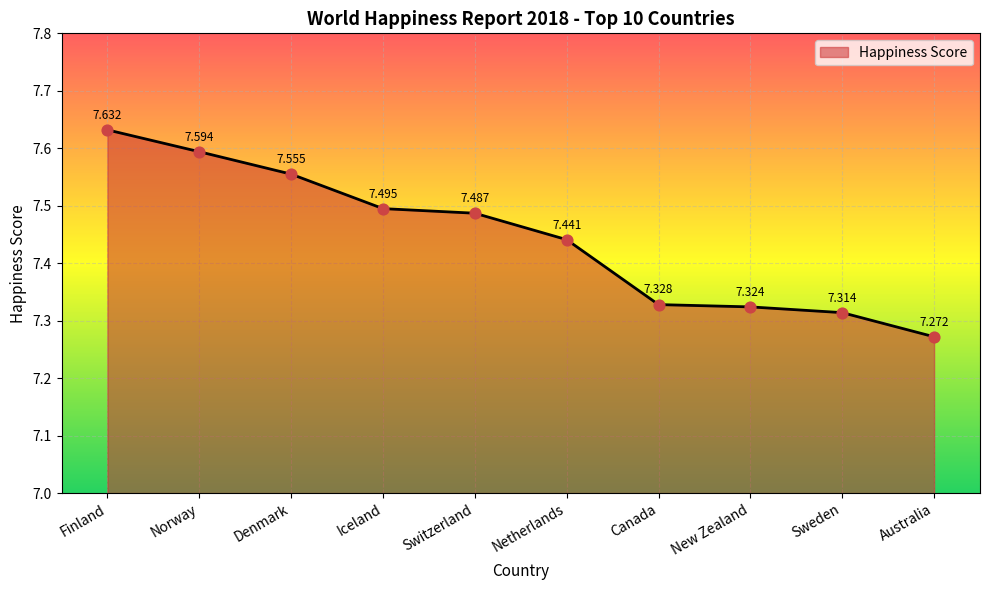

Between Iceland and Netherlands, which is larger?

Iceland